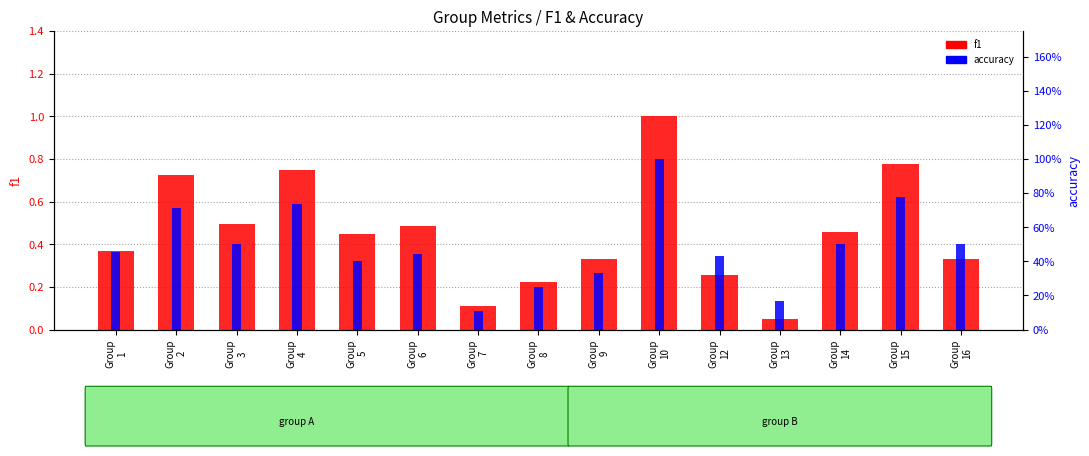

Rank the series at Group
15 from lowest to highest value.

f1, accuracy